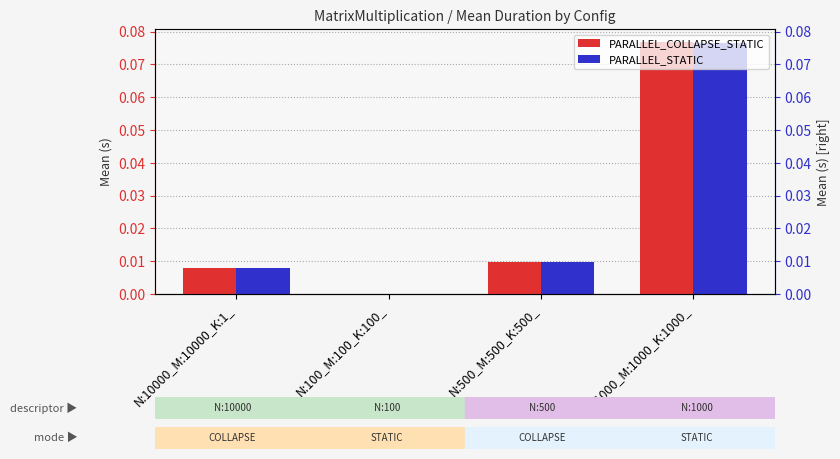

Rank the series by their average value, from highest to lowest.

PARALLEL_COLLAPSE_STATIC, PARALLEL_STATIC